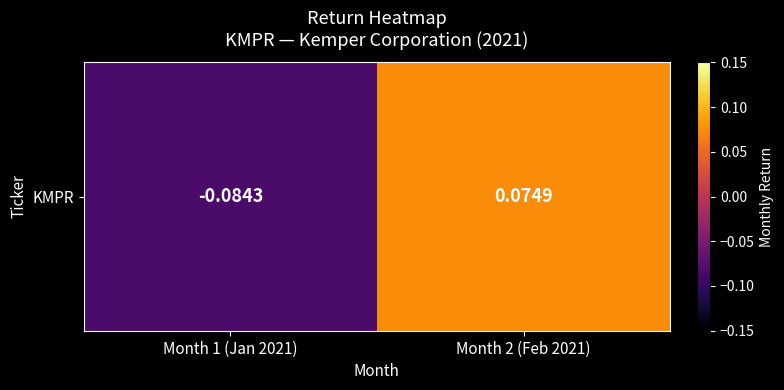

What is the approximate value at Month 1 (Jan 2021)?

-0.1